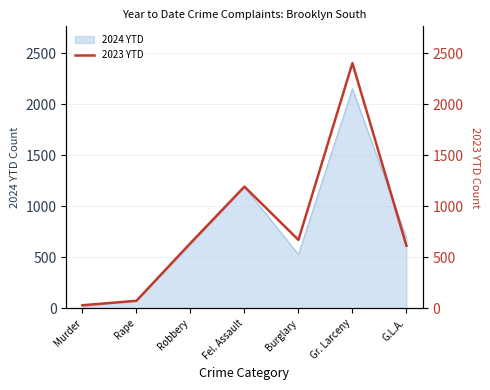

The chart shows a value of 904 at Robbery. True or false?

False